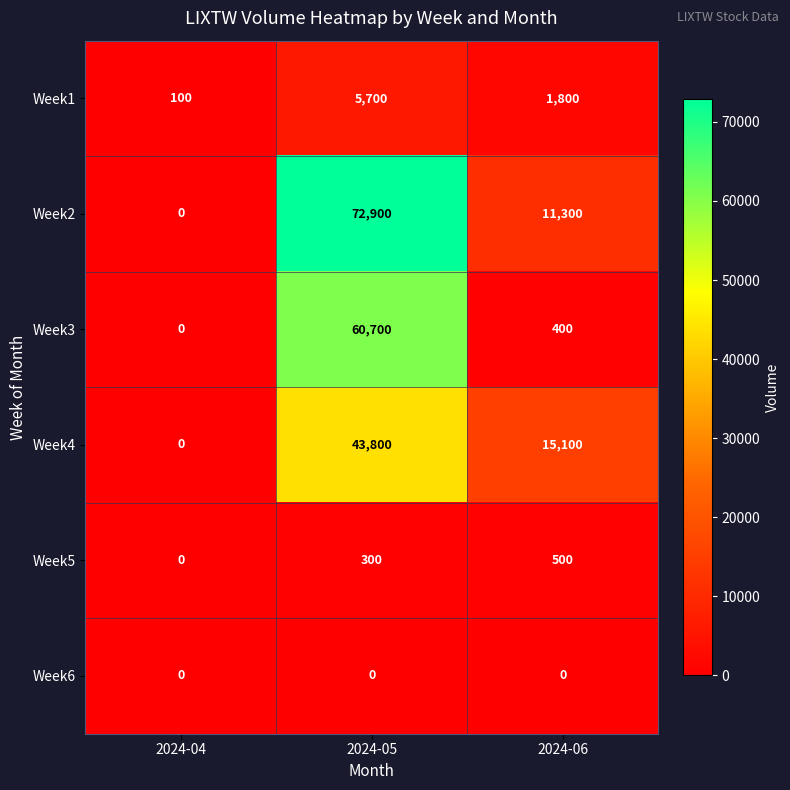

How many data points does each series have?

3